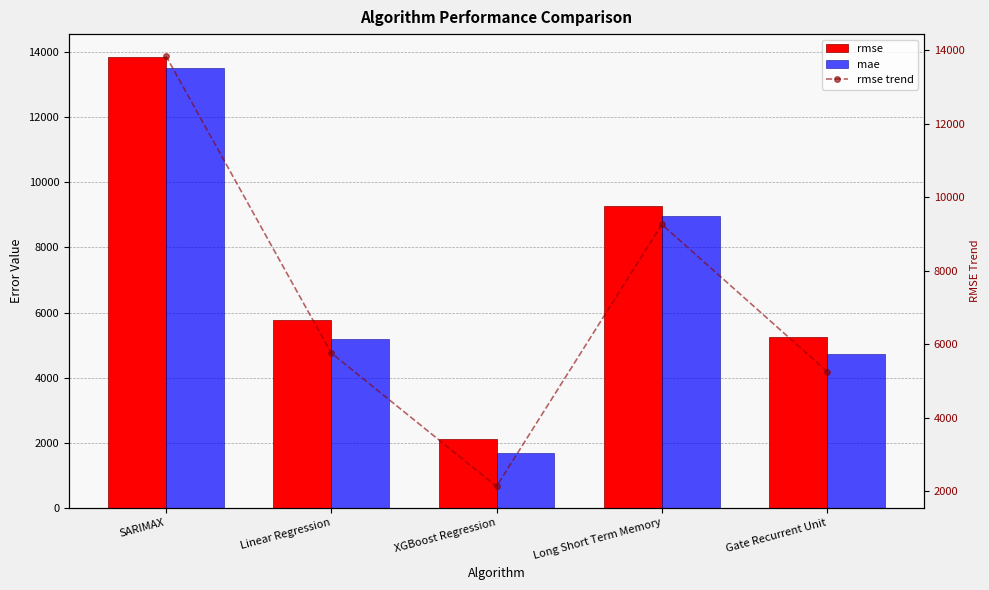

How many values in the rmse series exceed 5769?

3